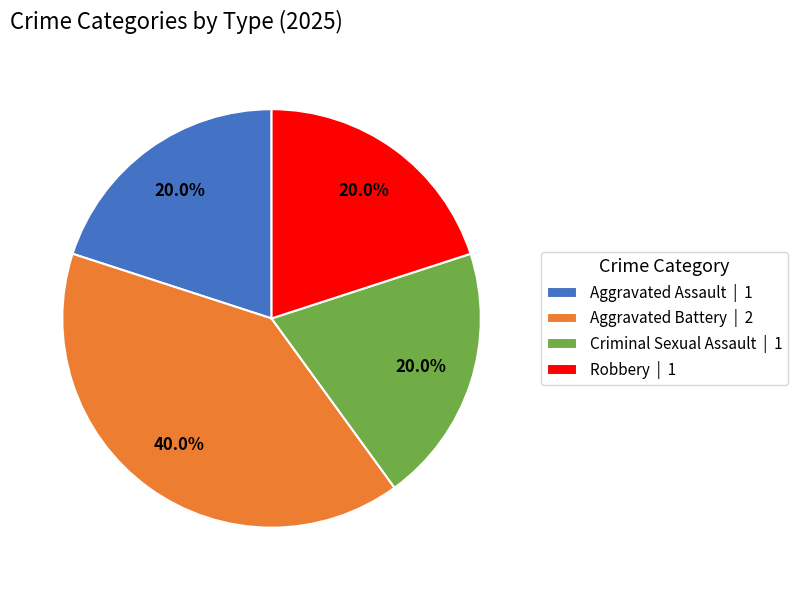

What portion of the pie excludes Criminal Sexual Assault?

80.0%